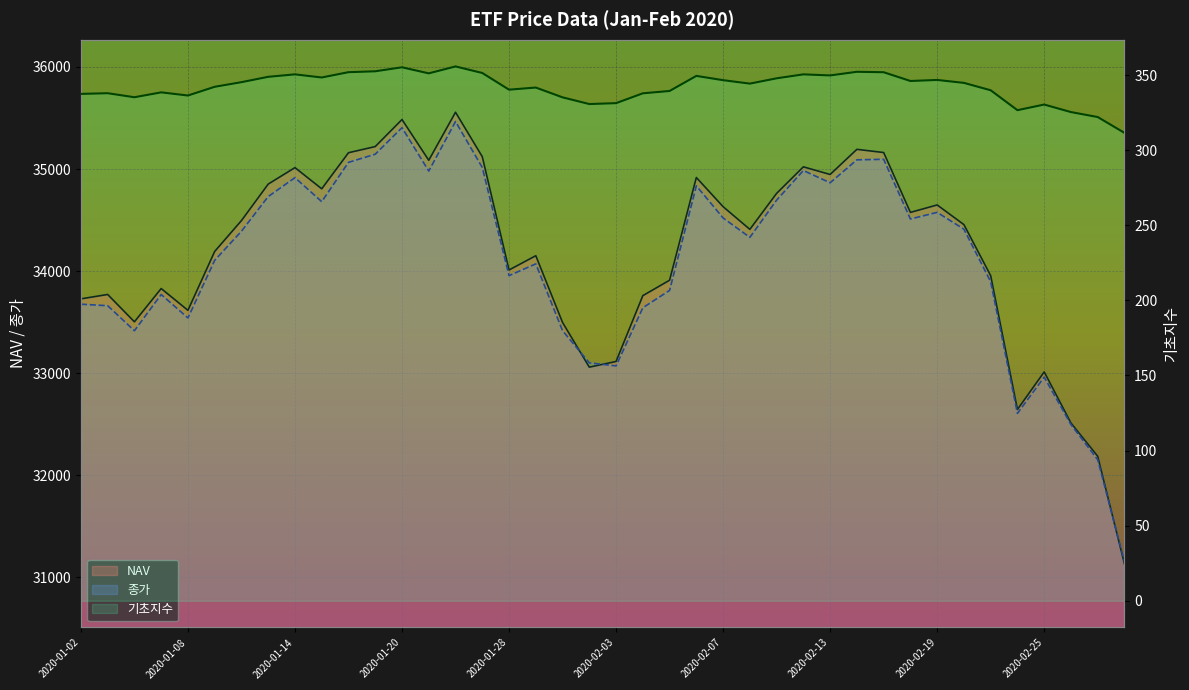

What is the approximate value of NAV at 18?

33495.4